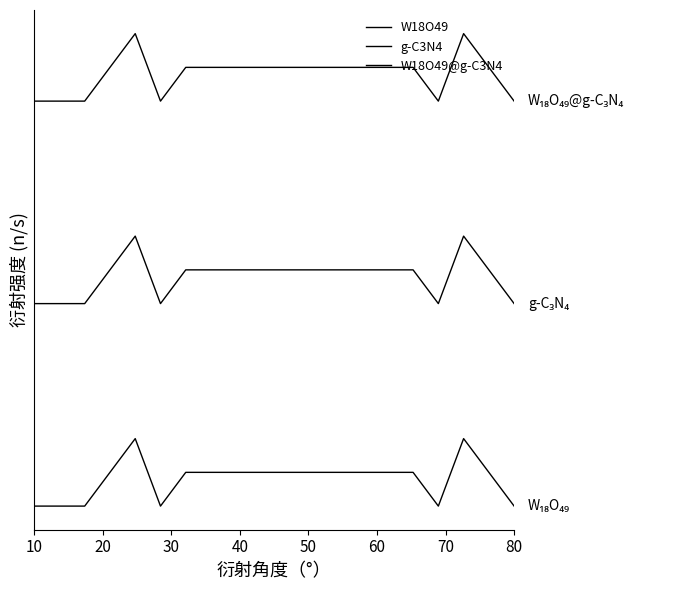

Does the chart have visible grid lines?

No